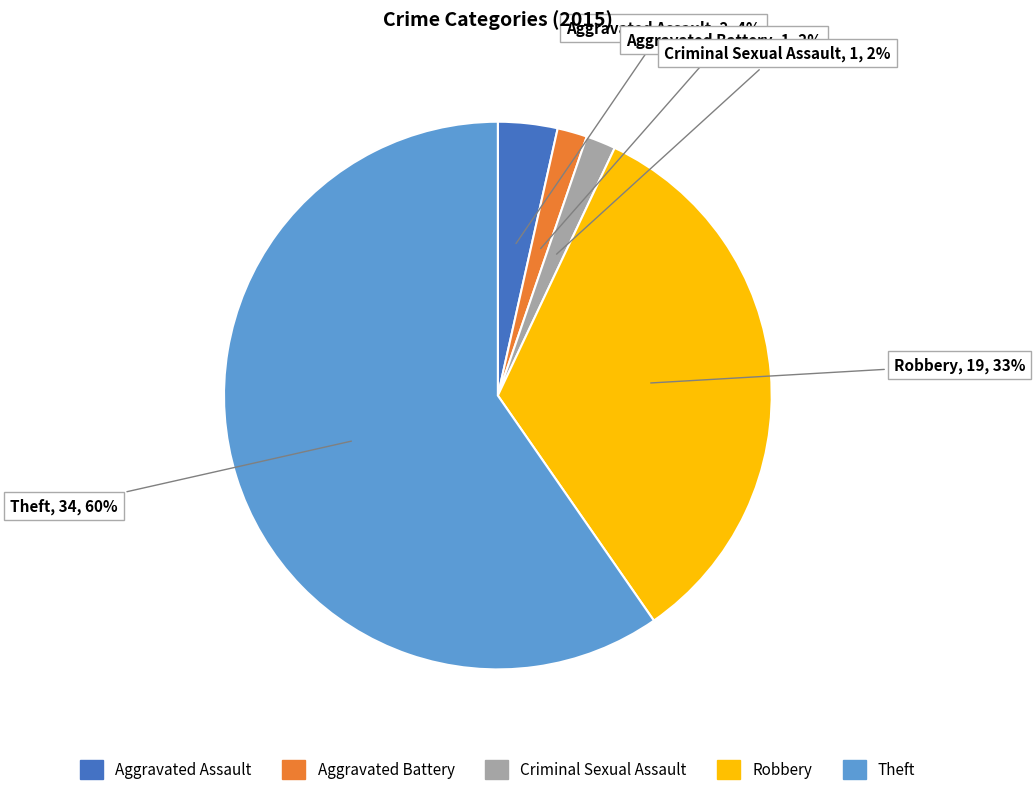

Which has a higher value, Robbery or Criminal Sexual Assault?

Robbery